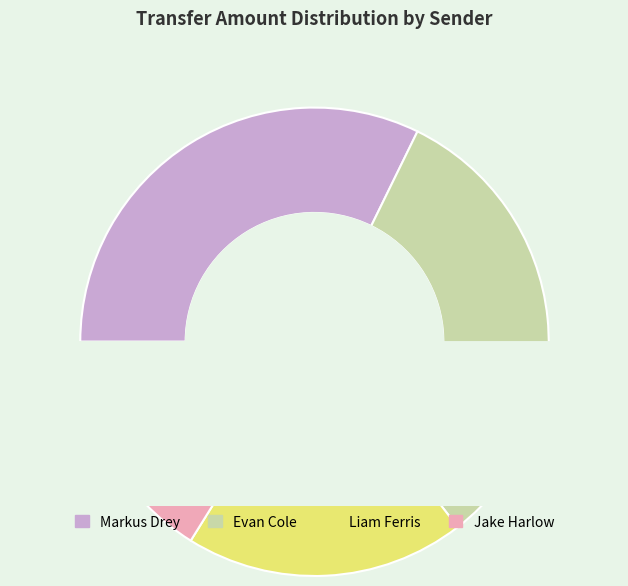

To the nearest percent, what is the combined percentage of Markus Drey and Jake Harlow?

48%